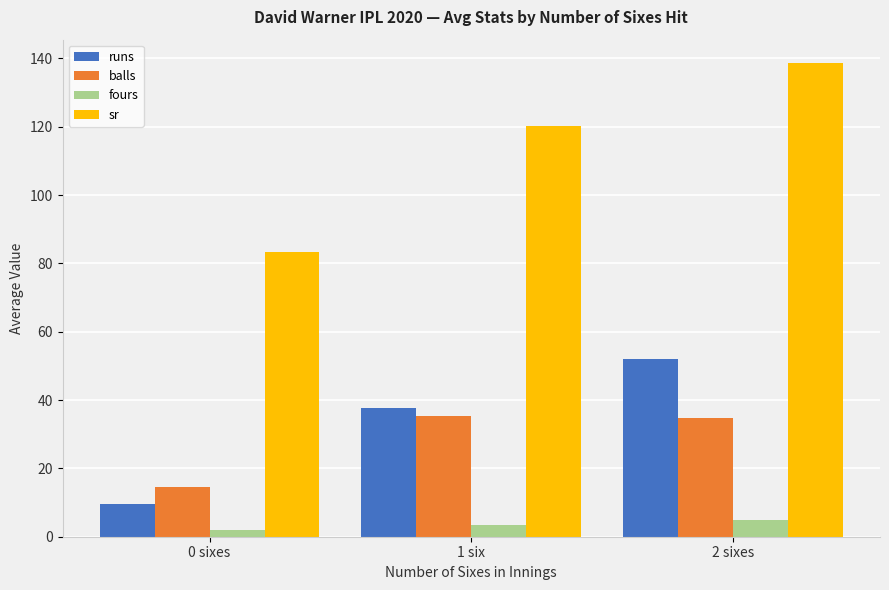

Between 0 sixes and 2 sixes, which series saw the biggest shift?

sr